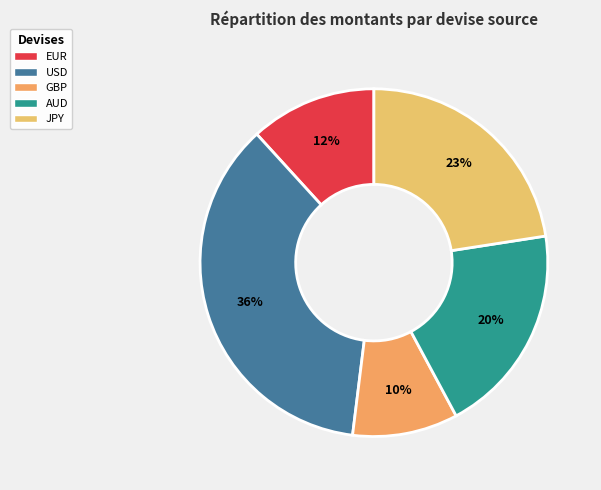

Does any single category account for the majority?

No